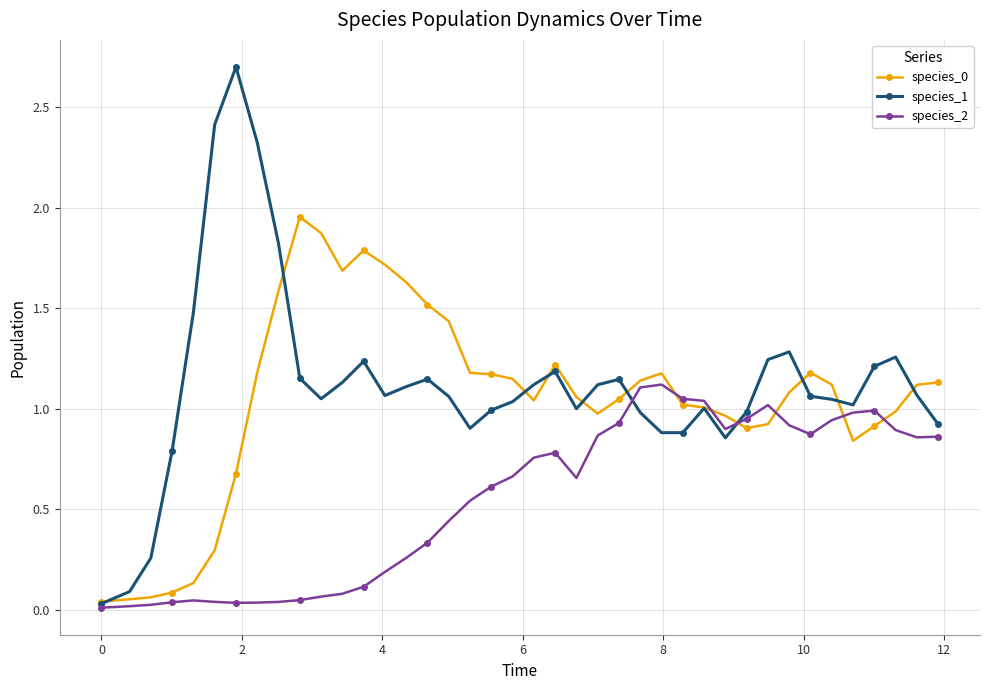

What is the greatest value displayed?

2.7